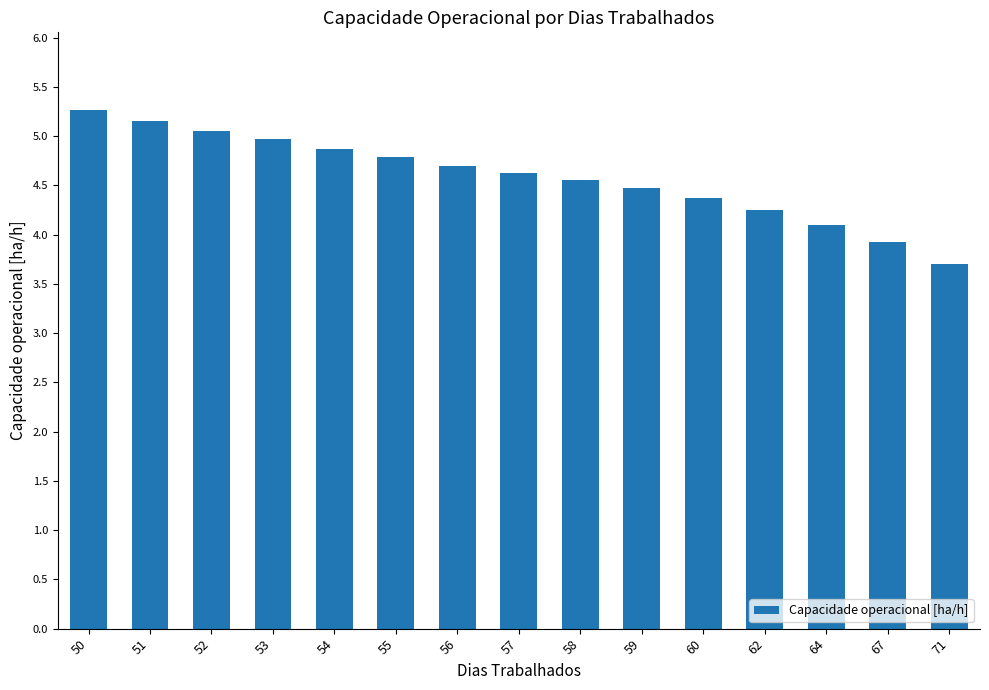

What is the difference between the maximum and minimum values?

1.6